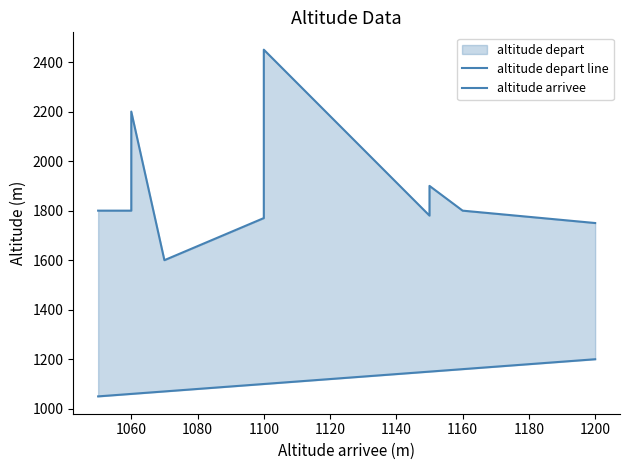

What is the average value of the altitude arrivee series?

1098